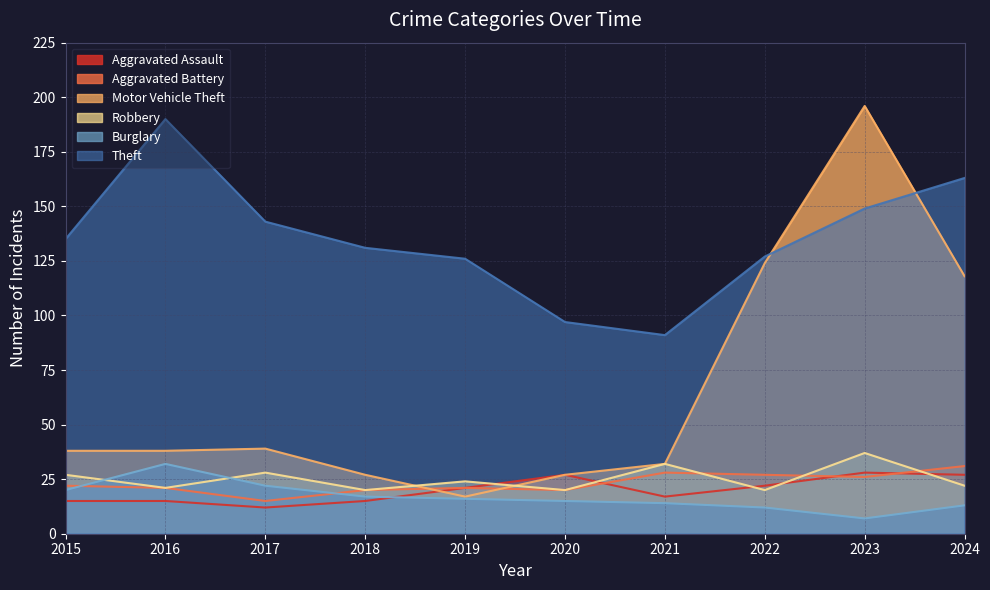

Reading left to right, transcribe all the data shown in this chart.

Aggravated Assault: 15	15	12	15	21	27	17	22	28	27
Aggravated Battery: 22	21	15	20	21	20	28	27	26	31
Motor Vehicle Theft: 38	38	39	27	17	27	32	124	196	118
Robbery: 27	21	28	20	24	20	32	20	37	22
Burglary: 20	32	22	17	16	15	14	12	7	13
Theft: 135	190	143	131	126	97	91	127	149	163